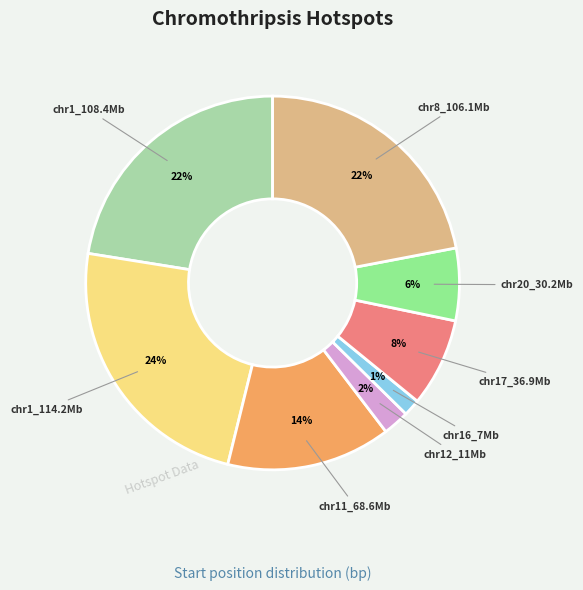

To the nearest percent, what is the average slice percentage?

12%